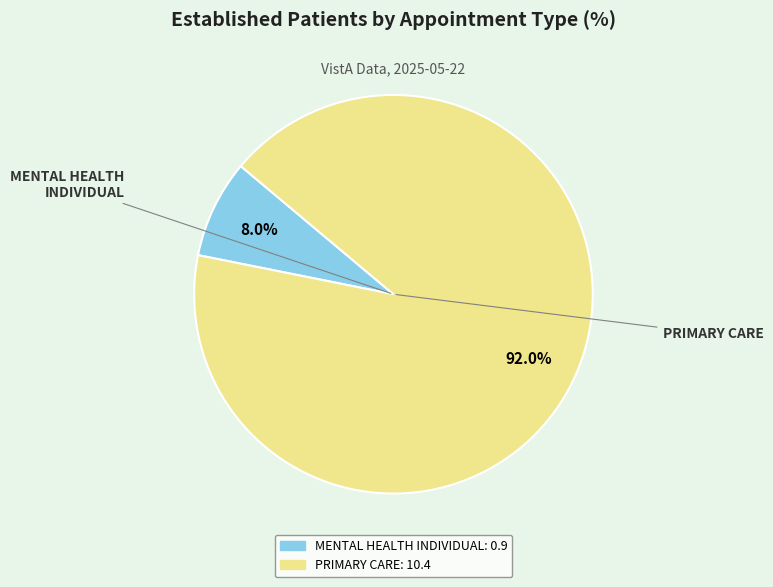

The PRIMARY CARE slice represents 82% of the pie. True or false?

False